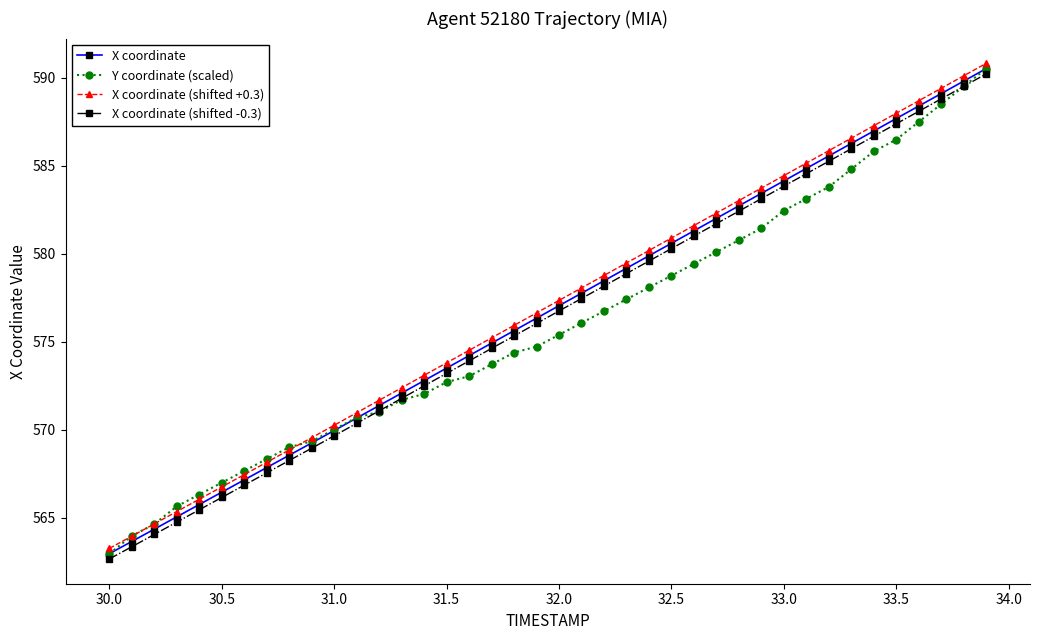

True or false: X coordinate (shifted -0.3) has more than 2 points higher than both neighbors.

False